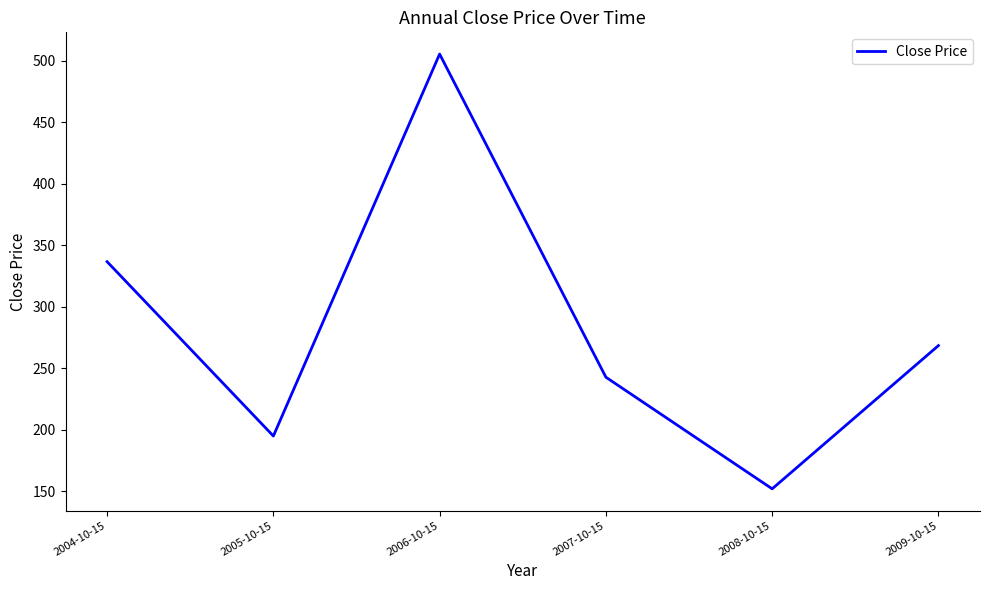

The chart shows a value of 112.3 at 2006-10-15. True or false?

False